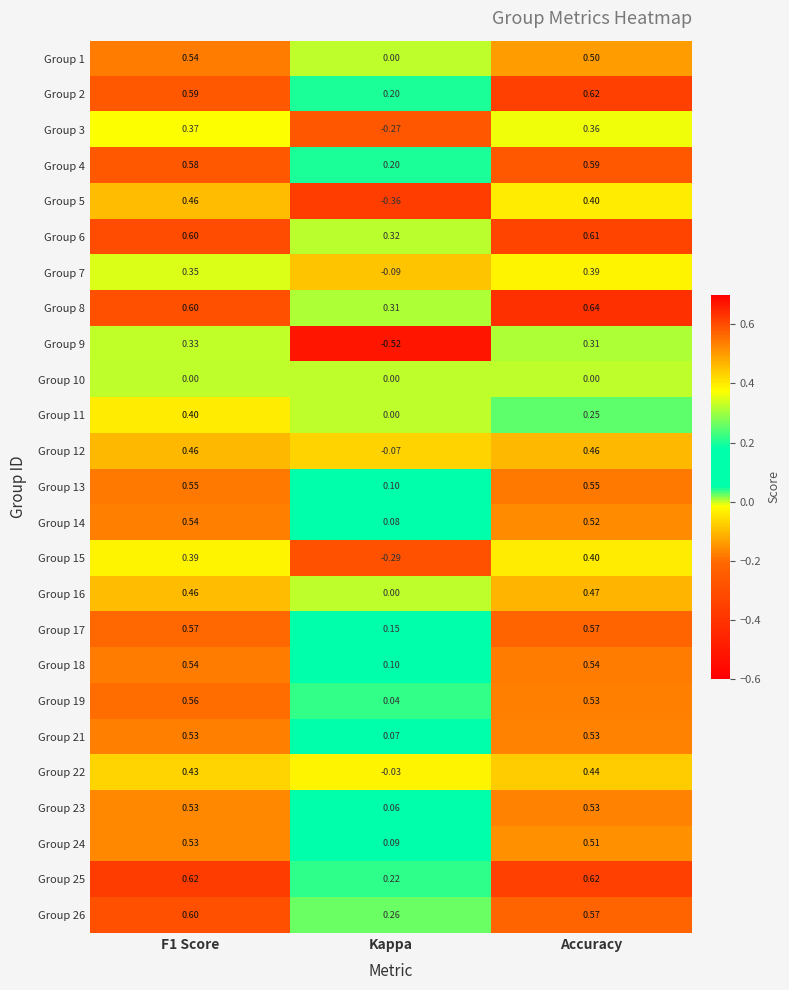

At which label is Group 7 closest to 0?

Kappa